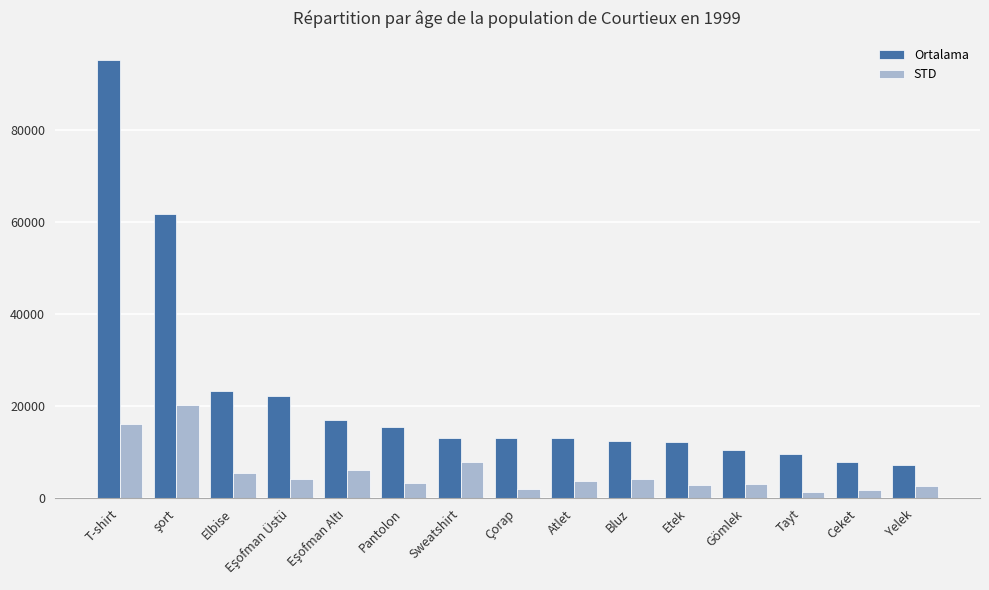

The value of STD at Yelek is 2741. True or false?

True